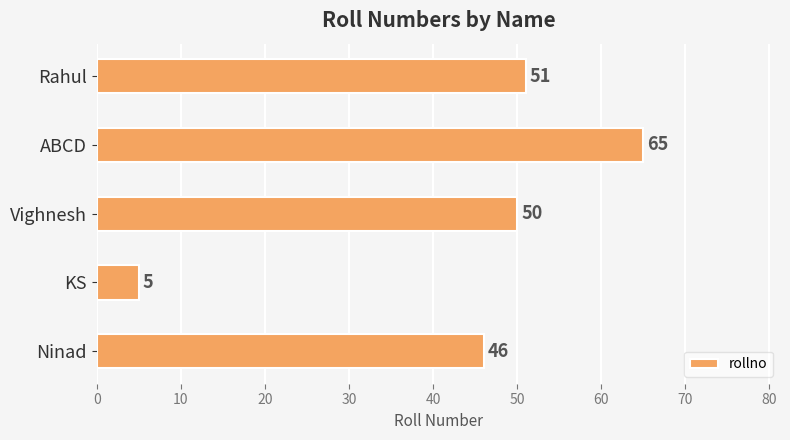

What is the change in value from Ninad to ABCD?

+19